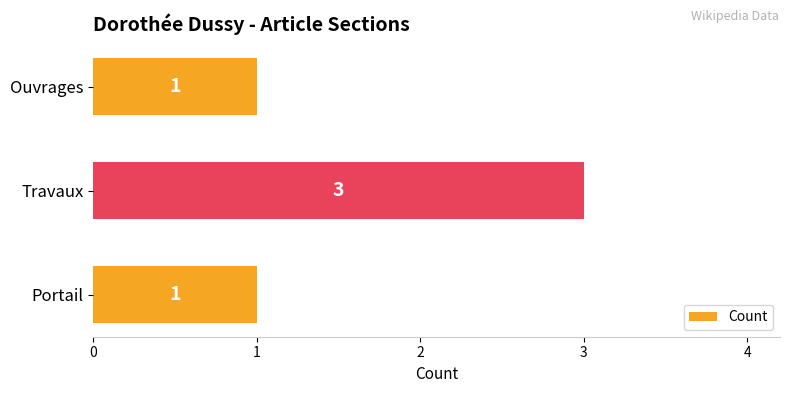

What is the sum of all values?

5